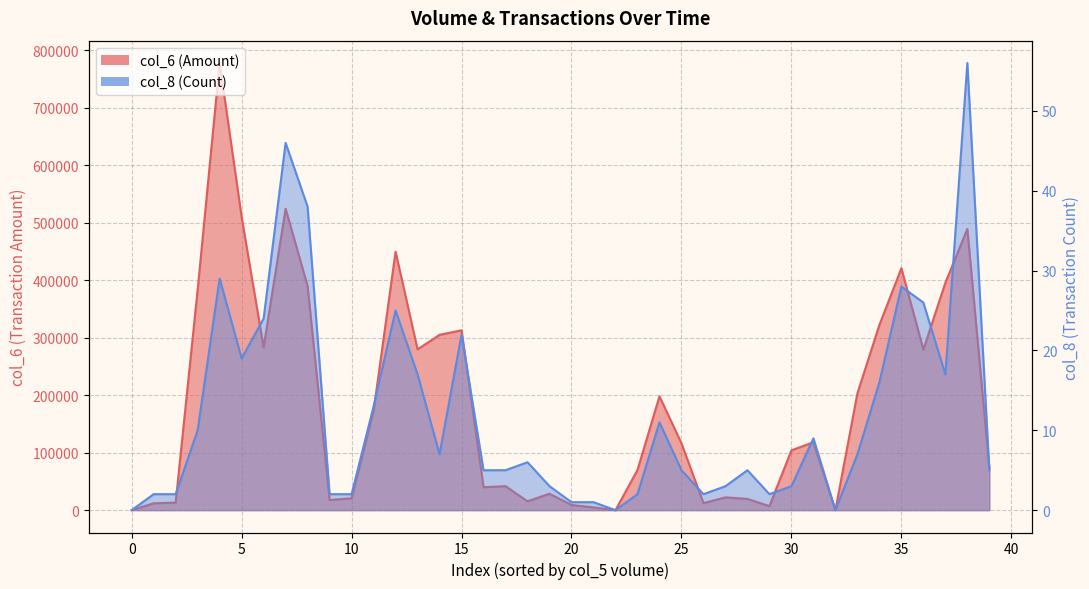

What is the highest value of the col_8 series?

56